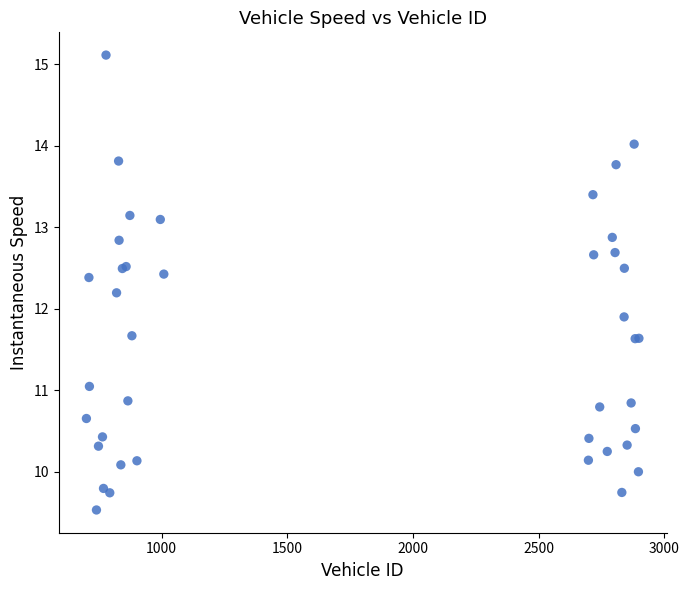

What Y value in the scatter plot is closest to 12?

11.9